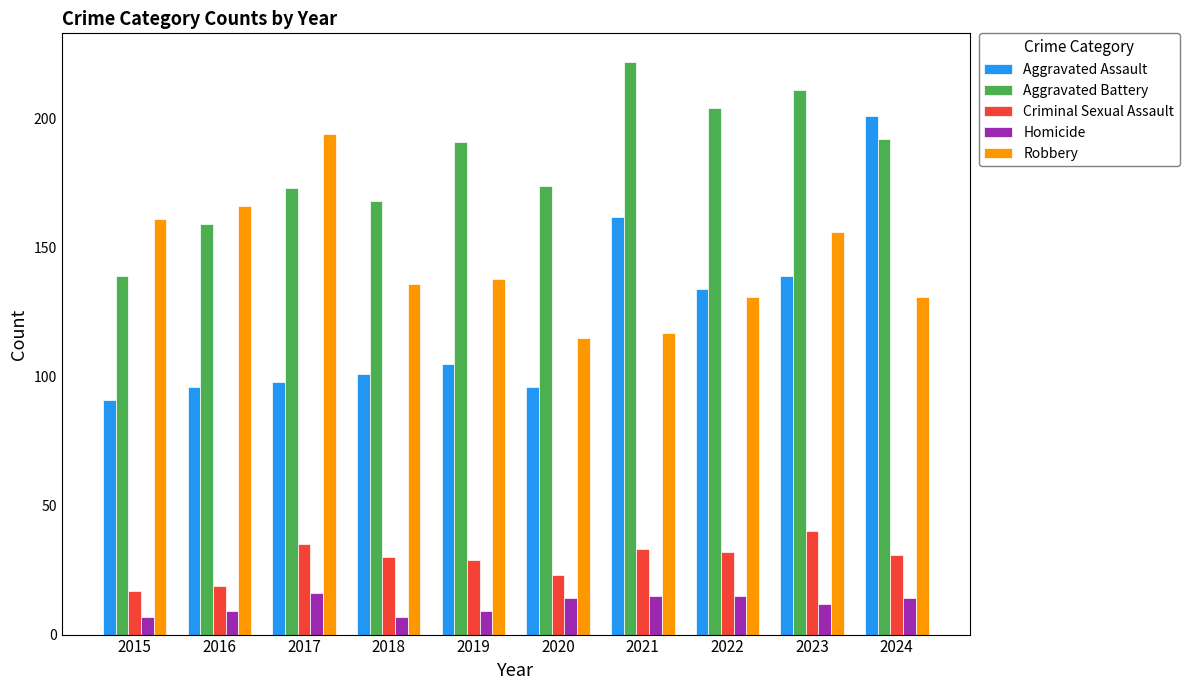

How many data points does each series have?

10